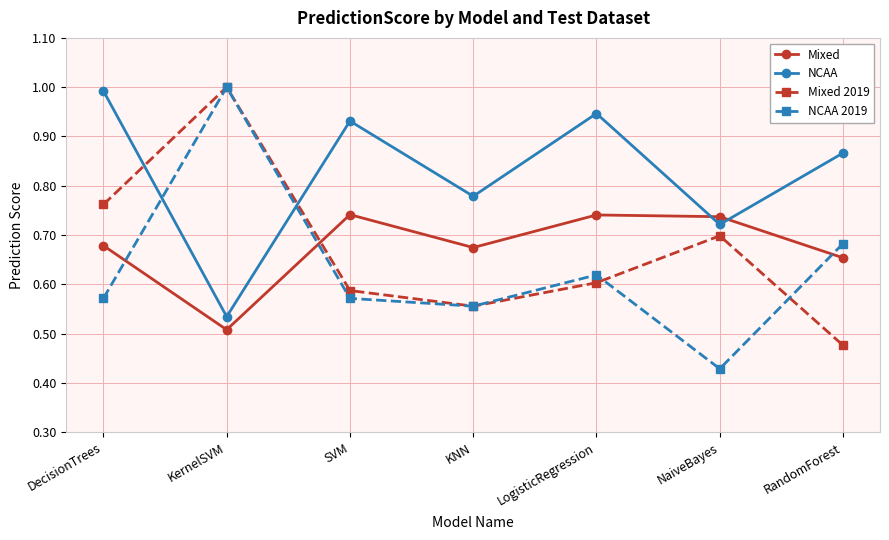

What is the greatest value displayed?

1.0